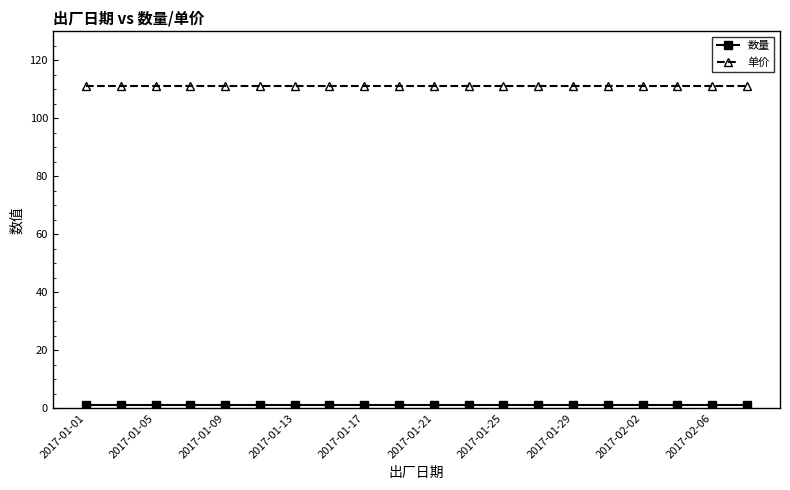

Which series has the largest total across all categories?

单价